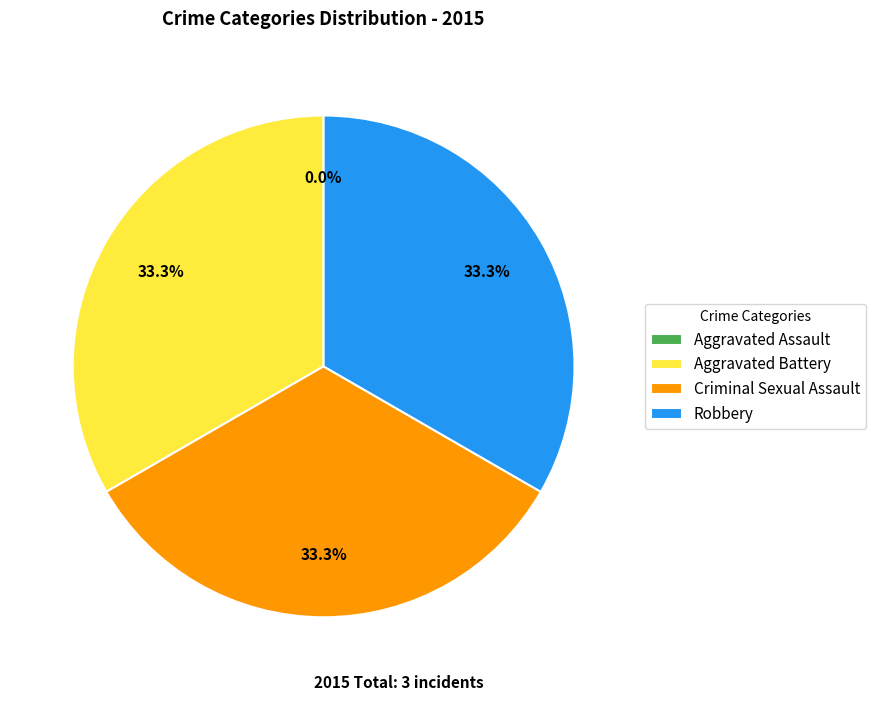

Count the number of slices in the pie.

4